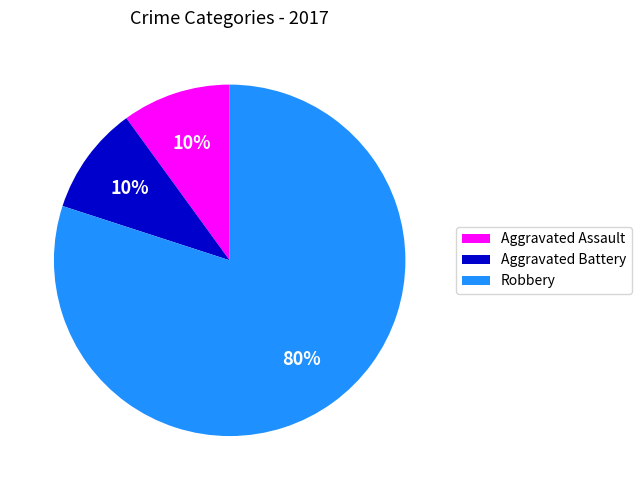

To the nearest percent, what is the average slice percentage?

33%